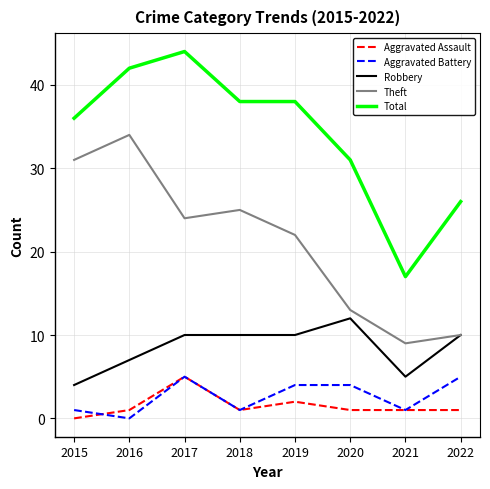

What is the total value across all series at 2020?

61